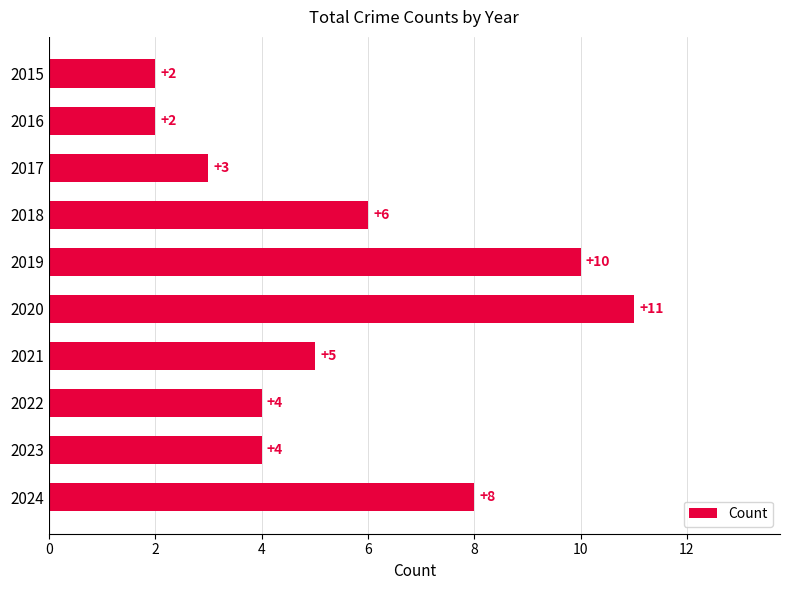

What value does the data have at 2019?

10